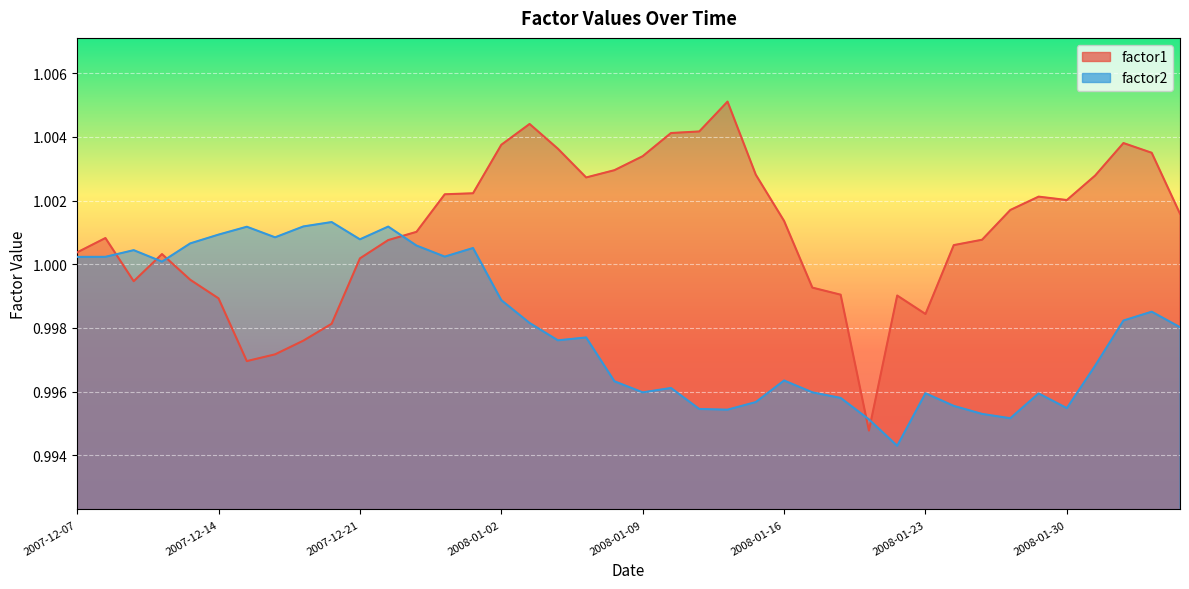

Rank the series by their maximum value, from lowest to highest.

factor2, factor1